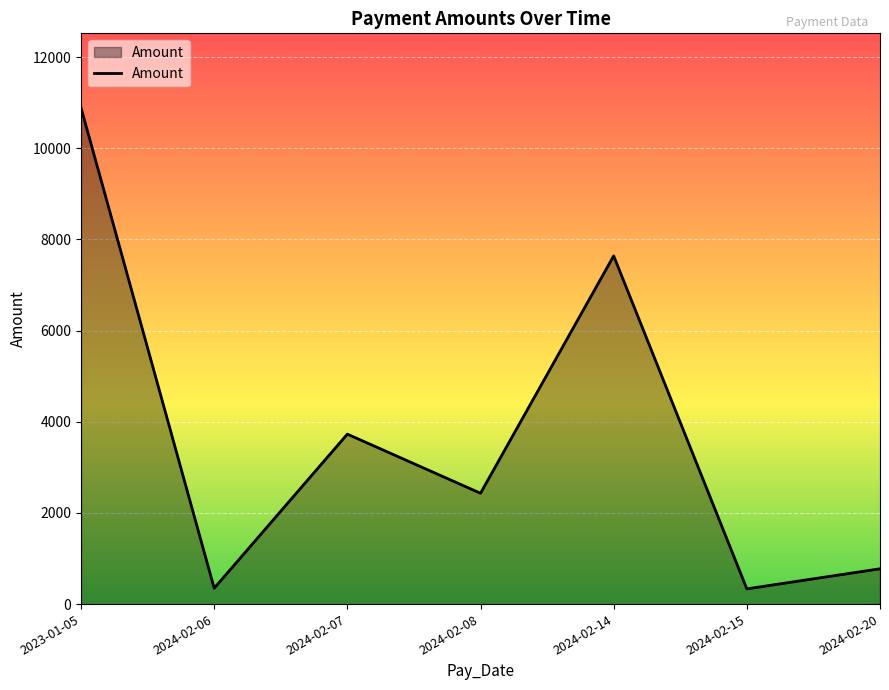

The chart shows a value of 1398.3 at 2024-02-08. True or false?

False